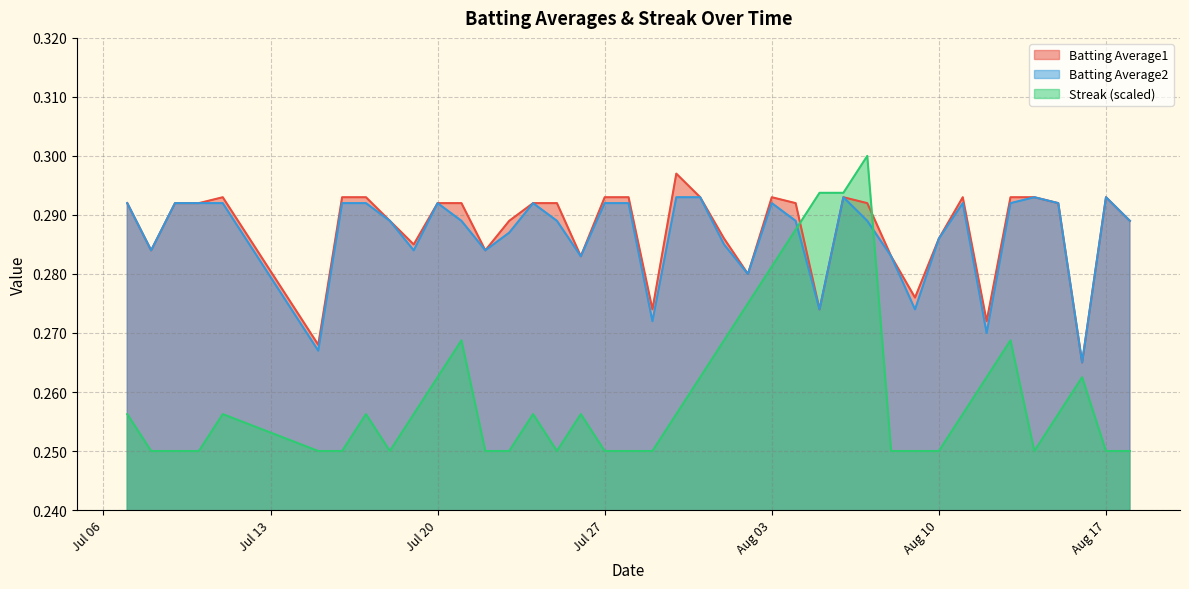

List the series in order of their peak value, highest first.

Streak (scaled), Batting Average1, Batting Average2